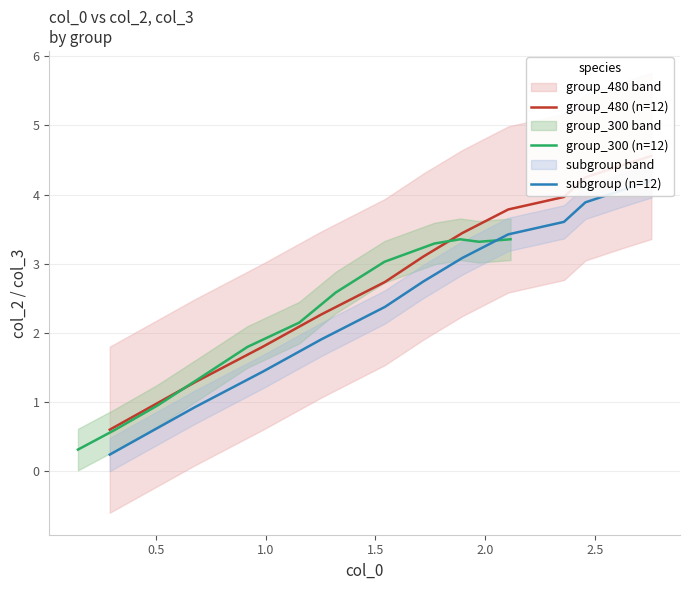

Rank the series by their maximum value, from highest to lowest.

group_480 (n=12), subgroup (n=12), group_300 (n=12)